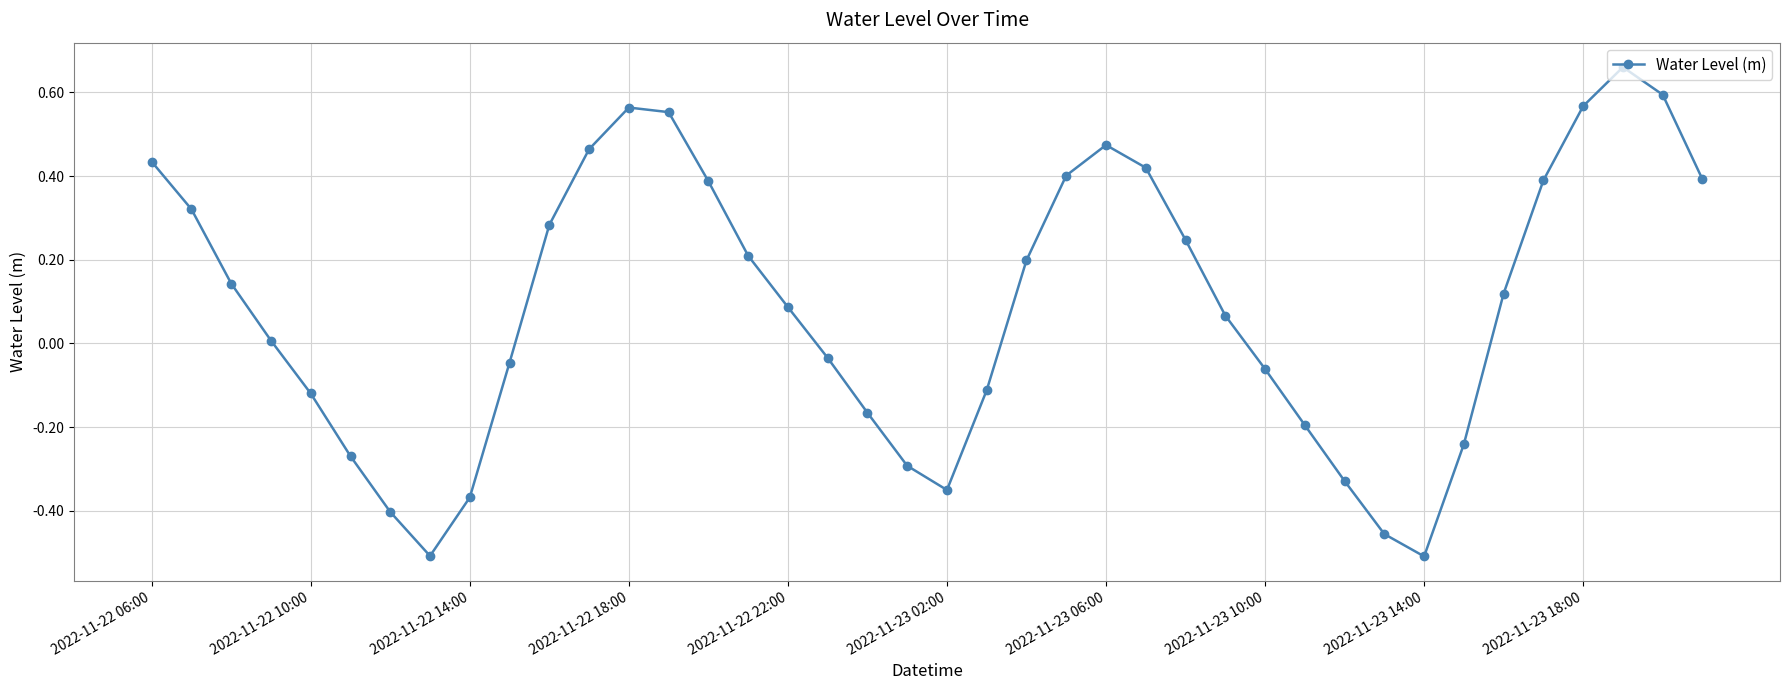

How many points are lower than both their immediate neighbors (excluding endpoints)?

3